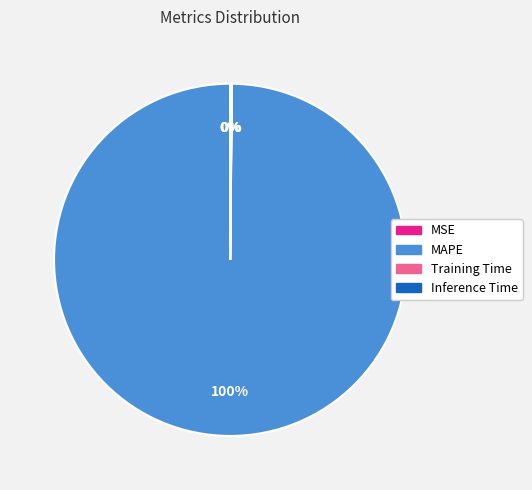

To the nearest percent, what is the average slice percentage?

25%